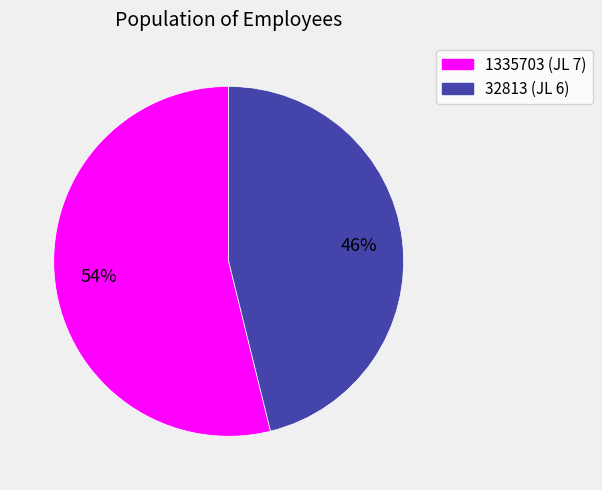

The 1335703 slice represents 66% of the pie. True or false?

False